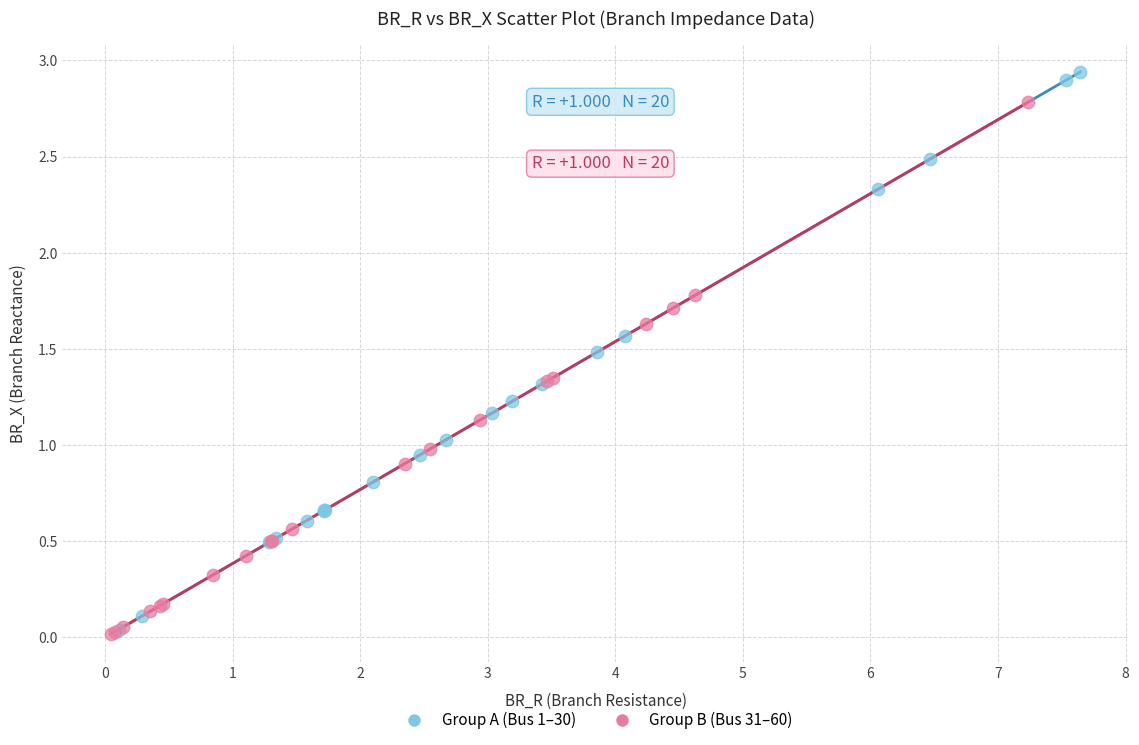

Which series reaches the maximum Y coordinate?

Group A (Bus 1–30)